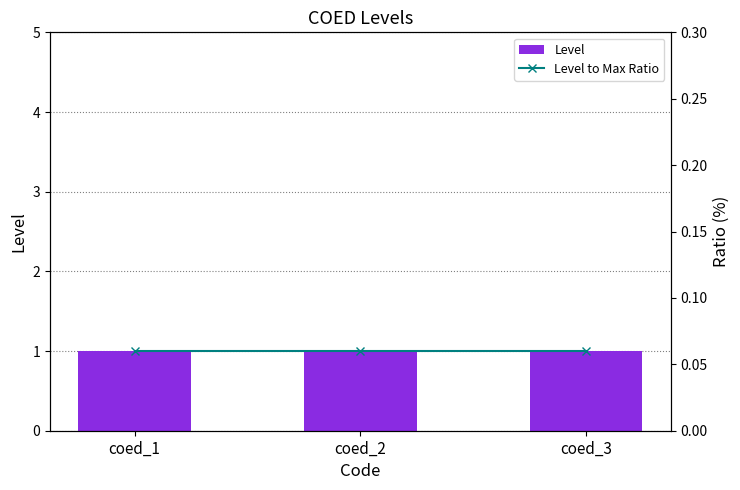

Which series changed the most between coed_1 and coed_2?

Level